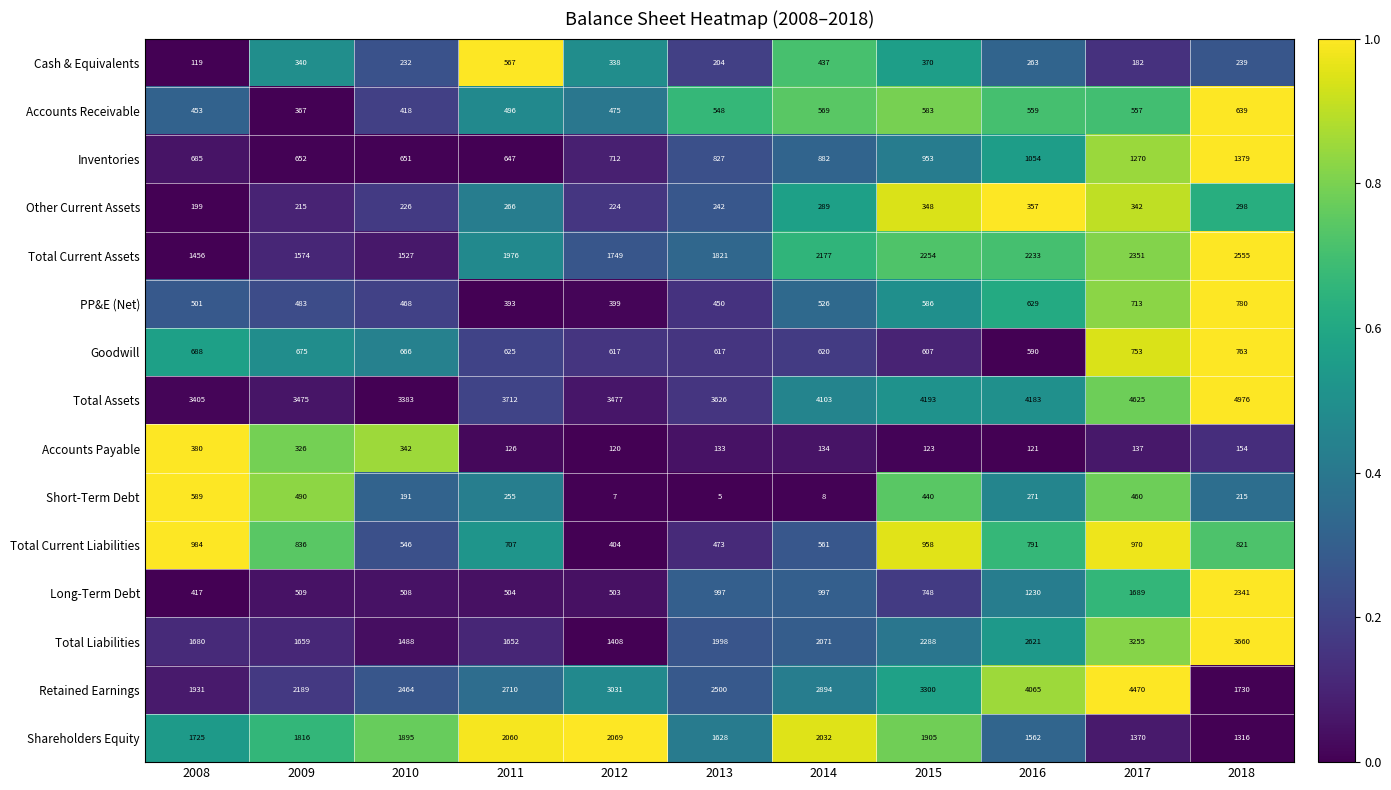

What is the maximum value shown in the chart?

4976